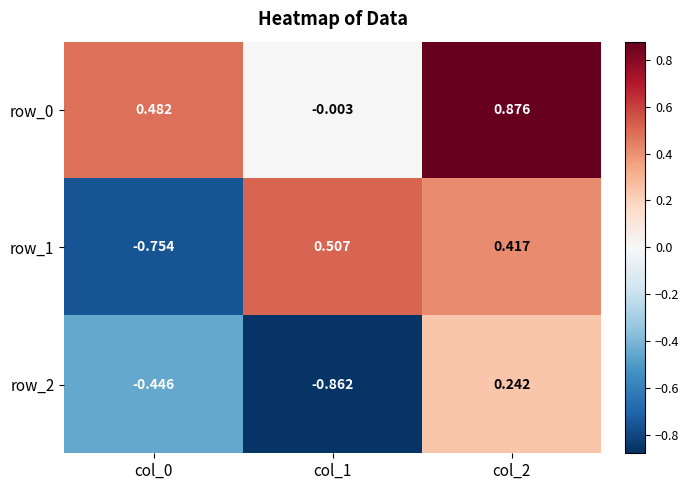

Is the value of row_2 at col_1 greater than the value of row_0 at col_0?

No